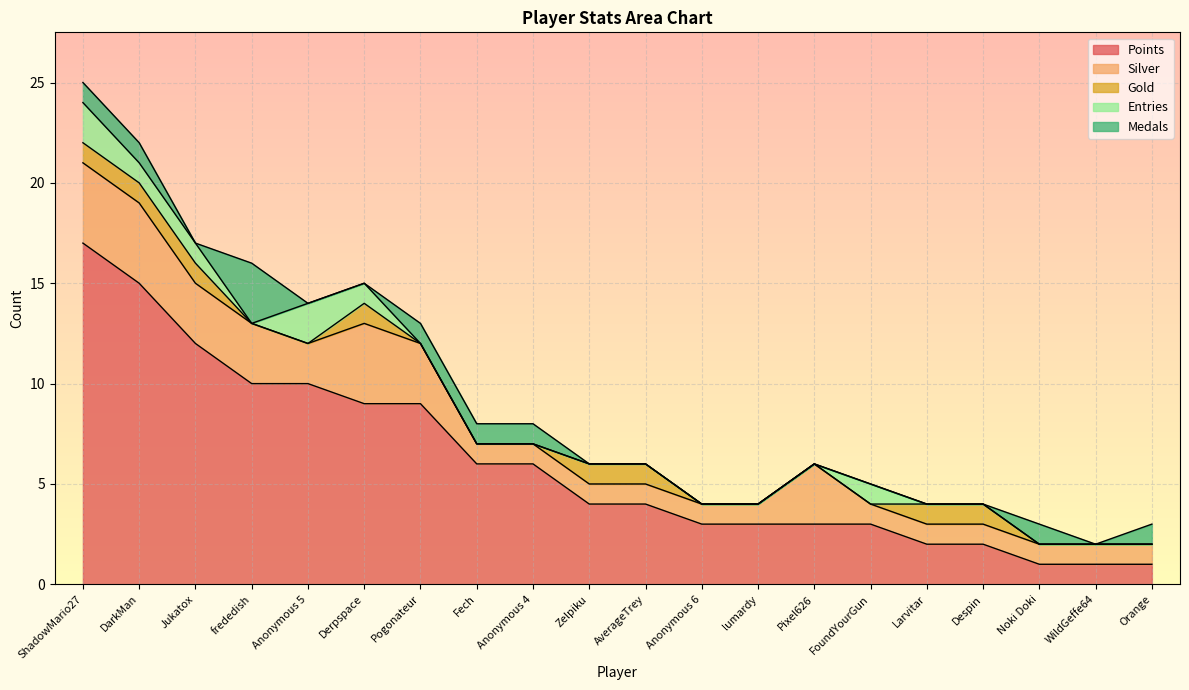

At how many categories does at least one series exceed 5?

9